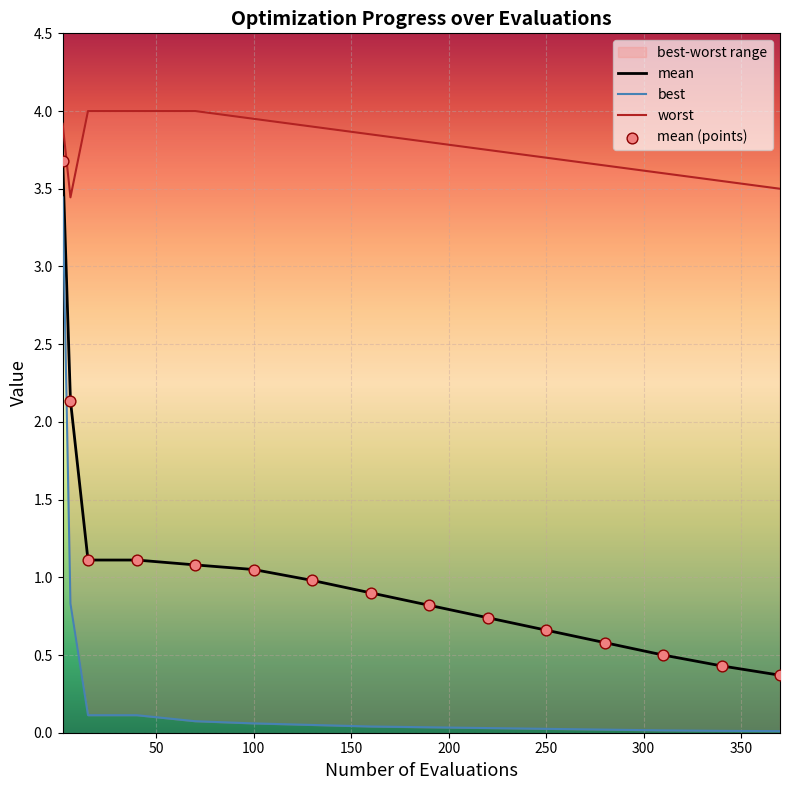

True or false: mean has a value of 0.9 at 250.

False